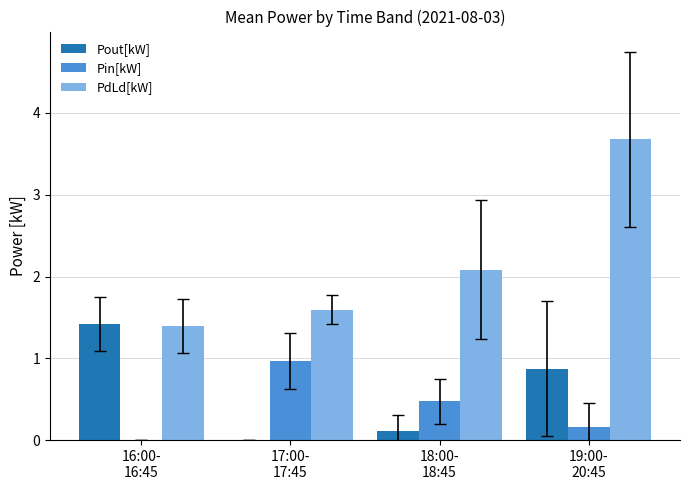

What is the sum of all Pout[kW] values?

2.4